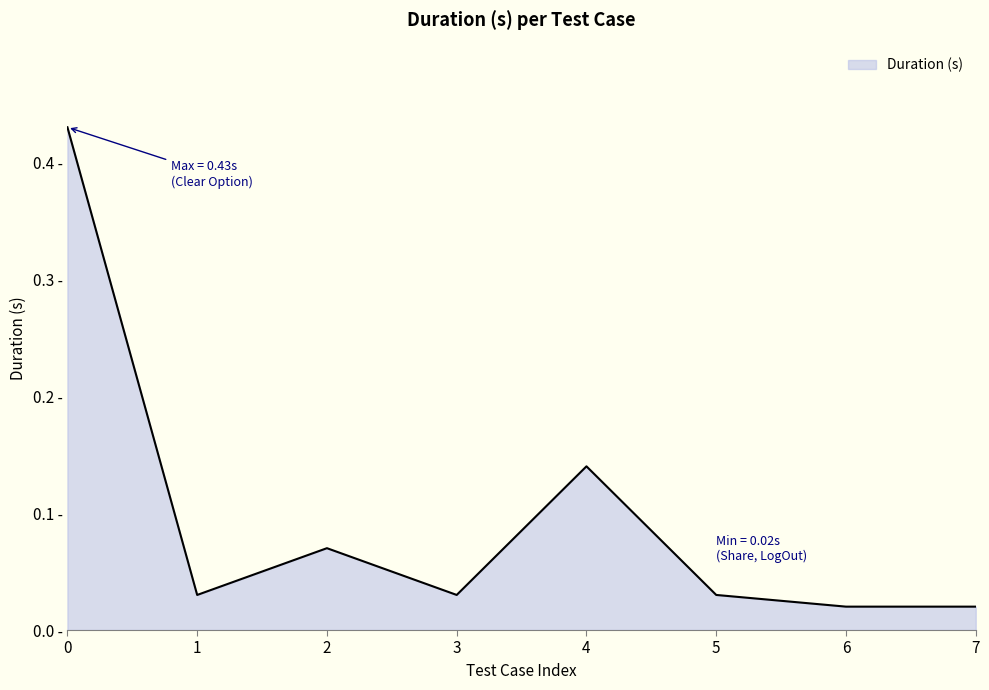

How many interior local valleys (lower than both neighbors) does the data have?

2